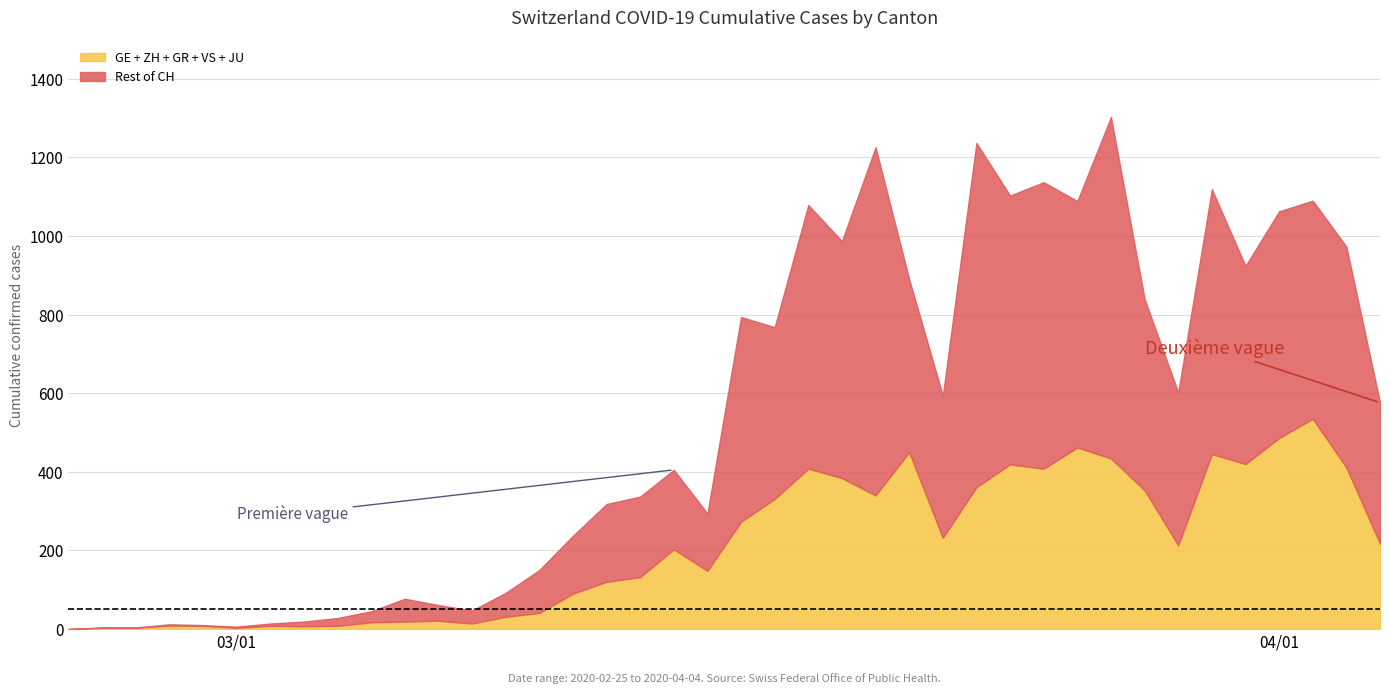

True or false: ZH and CH cross at least once.

False